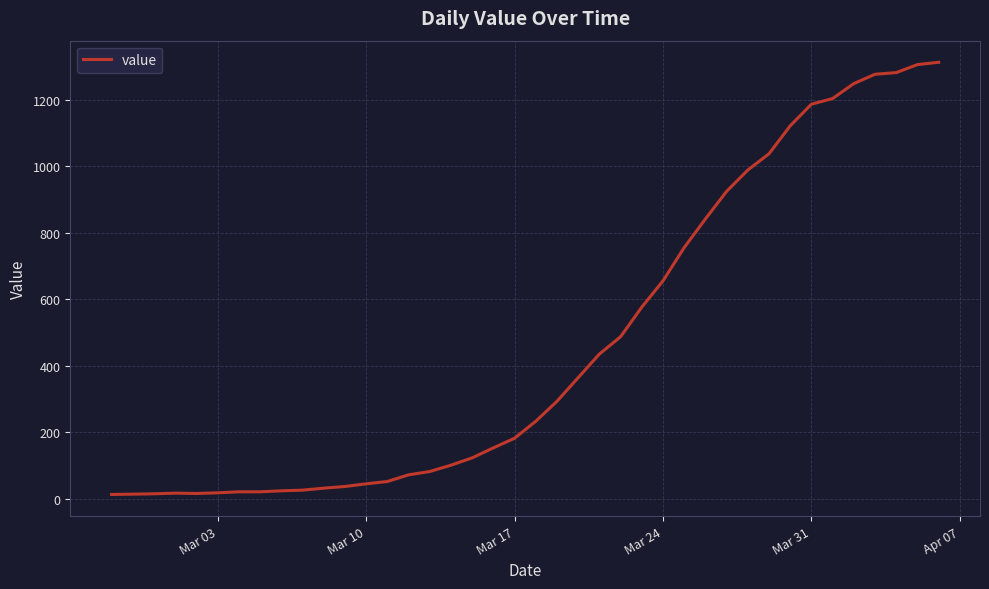

What is the maximum value shown in the chart?

1312